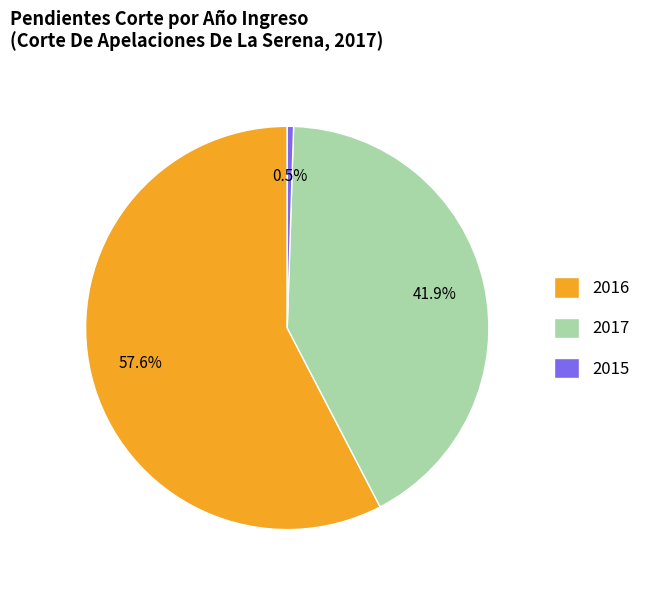

To the nearest percent, what portion does 2017 represent?

42%